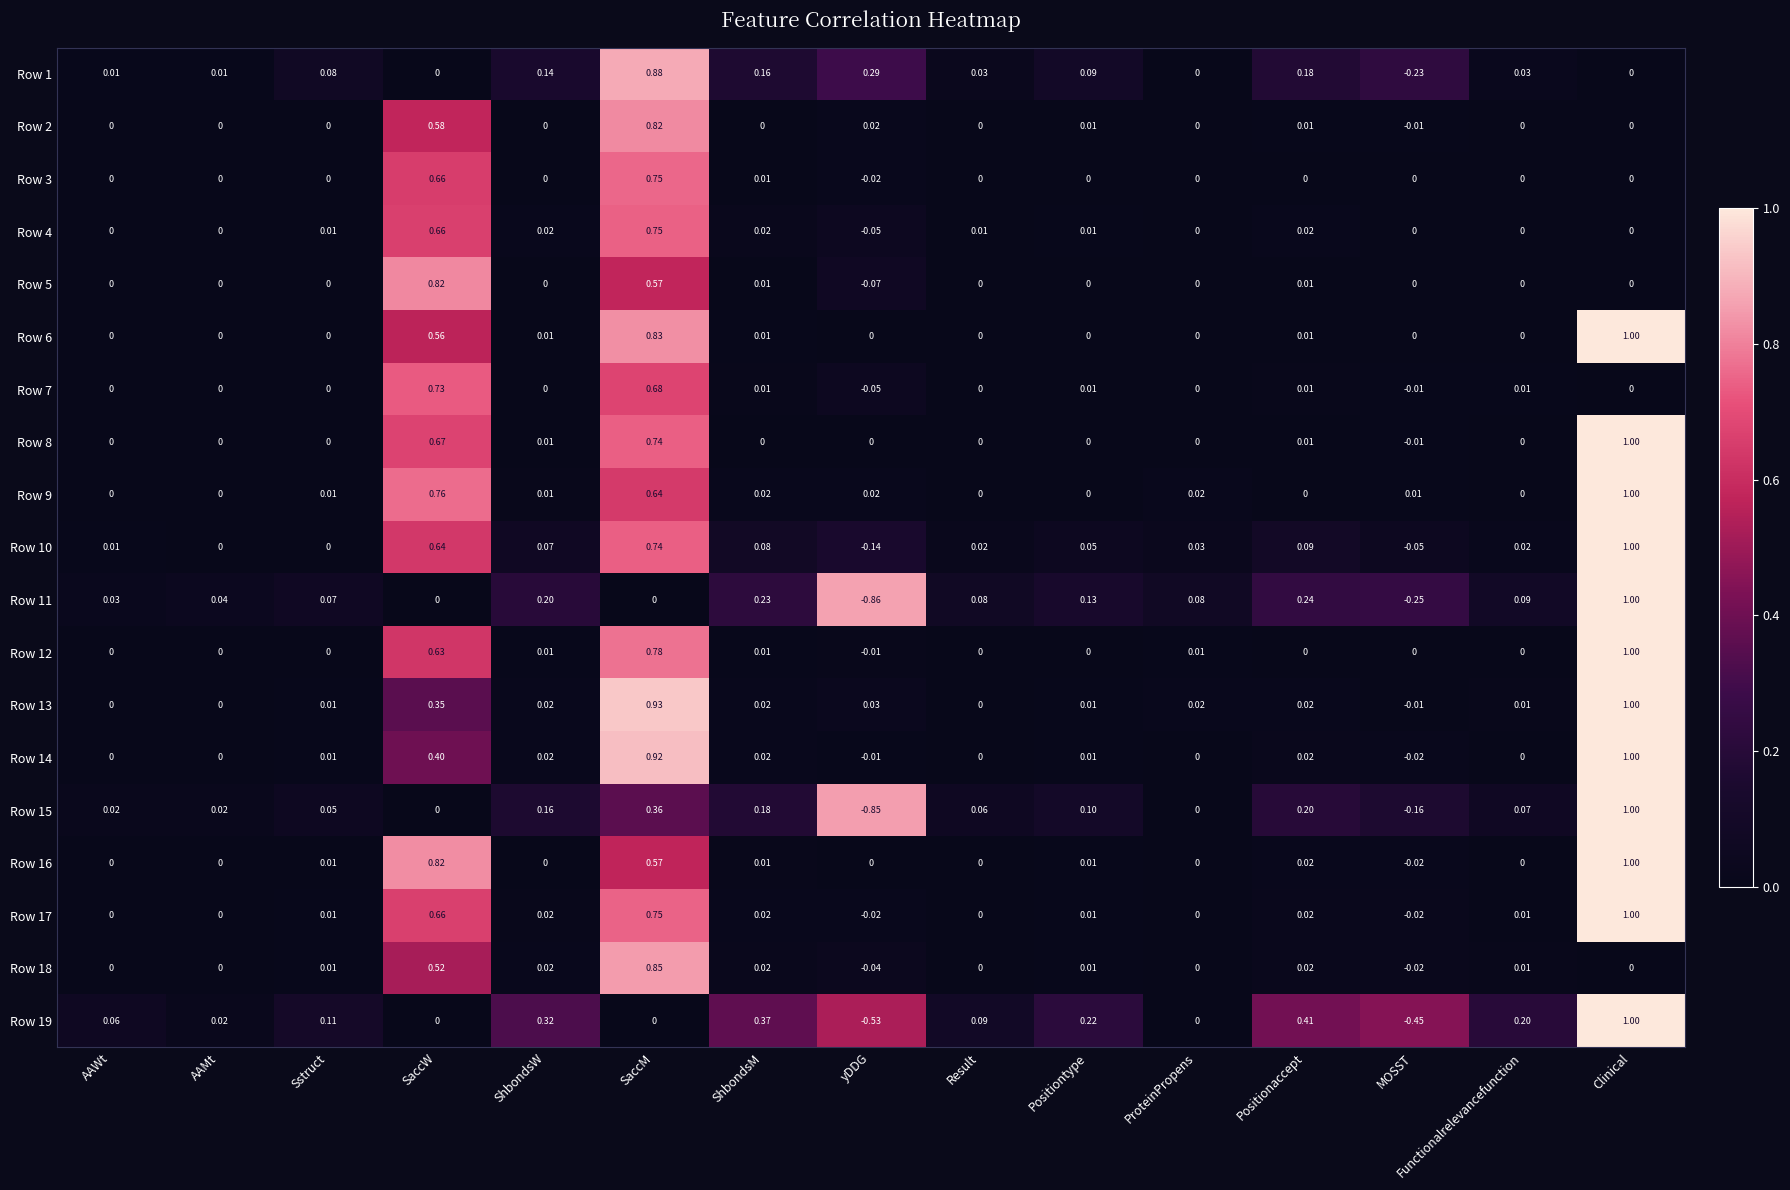

Which series has the widest spread of values?

Row 11